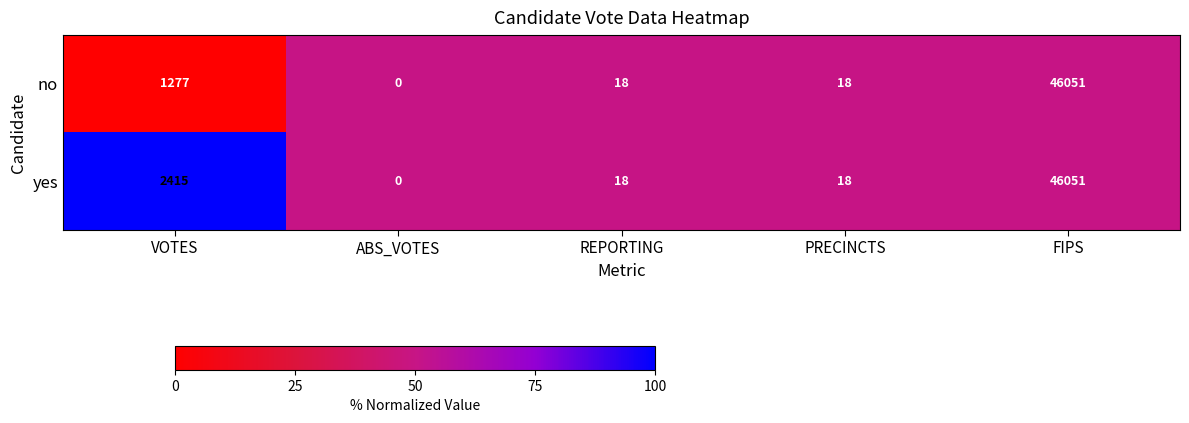

Which series has the largest total across all categories?

yes